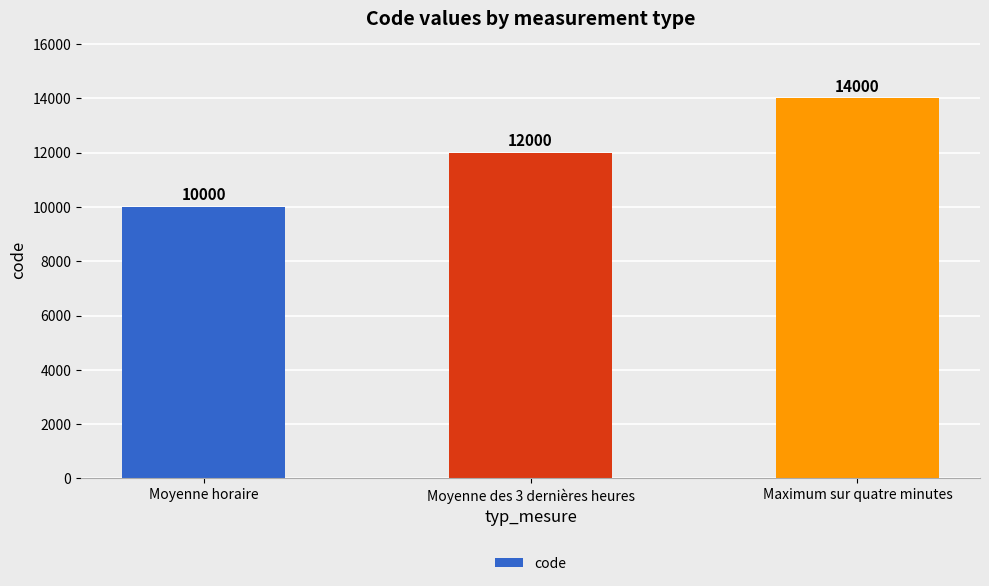

Rank the categories by value from highest to lowest.

Maximum sur quatre minutes, Moyenne des 3 dernières heures, Moyenne horaire